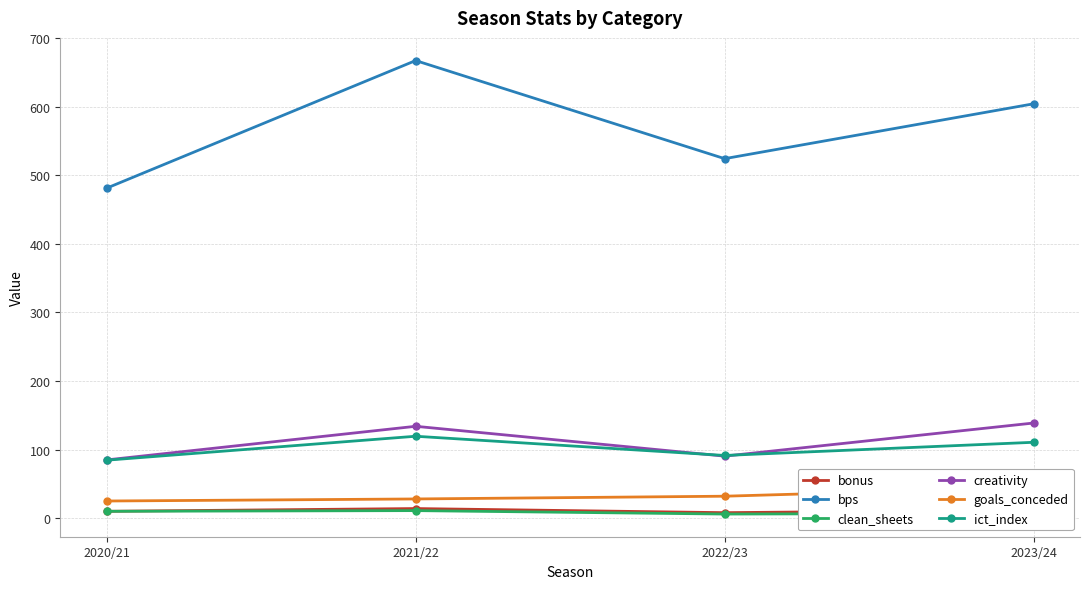

The bonus series shows 4.4 at 2021/22. True or false?

False